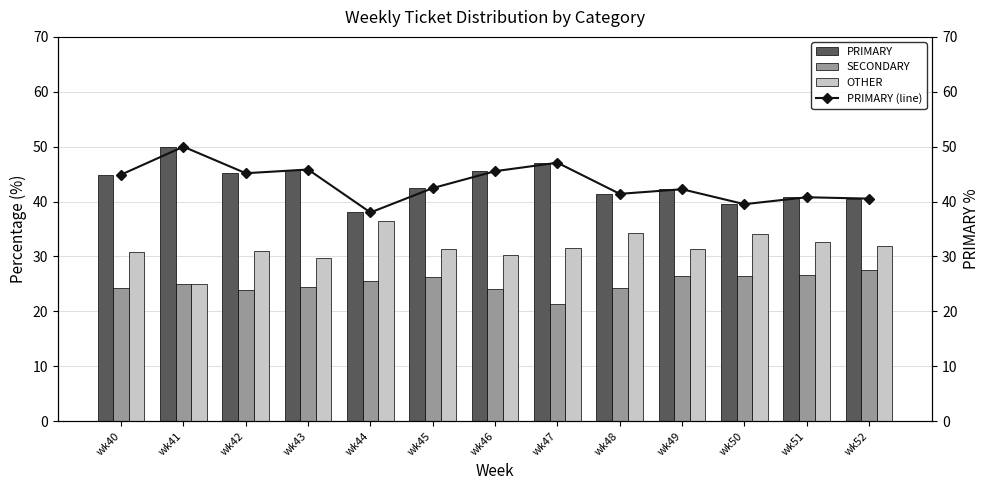

Which label corresponds to the largest value in the chart?

wk41